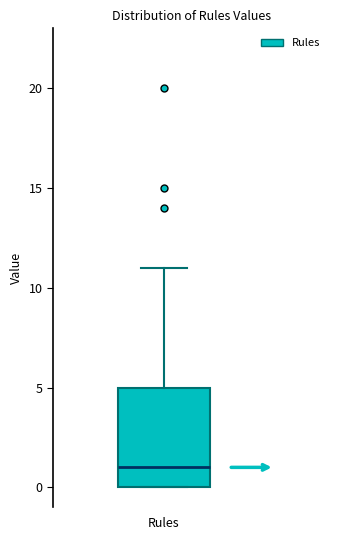

Transcribe this box plot: give where the median line is, the range the box spans, and where the two whiskers end, as read against the y-axis. The values are not printed on the chart, so give them approximately, as read against the axis.

median 1, box 0 to 5, whiskers 0 to 11